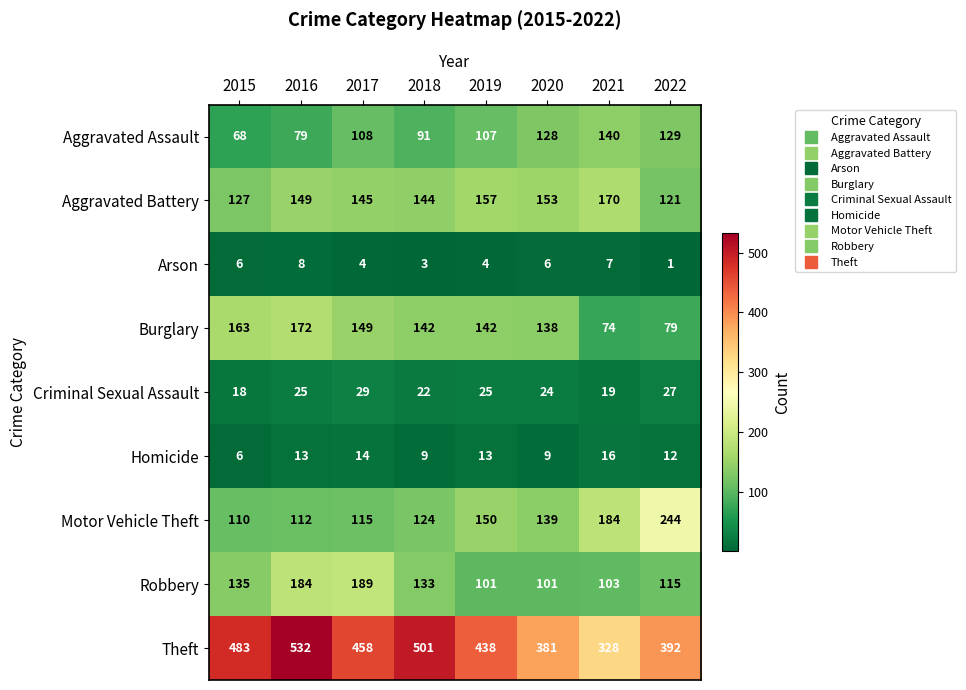

What is the approximate value of Criminal Sexual Assault at 2017?

29